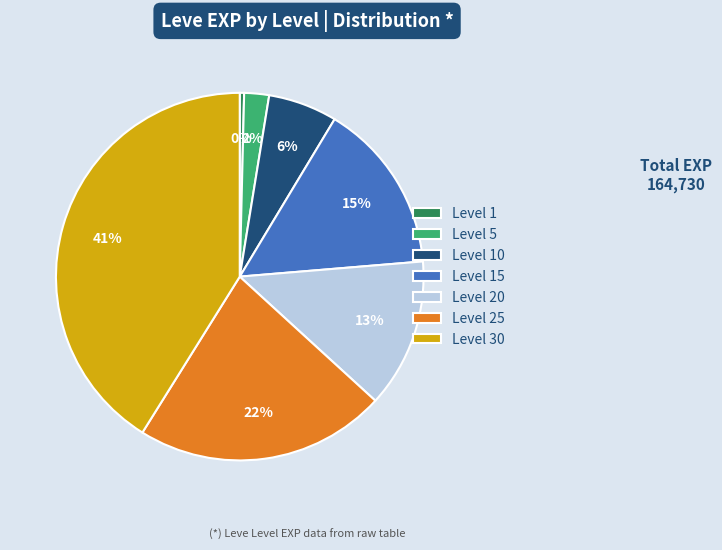

To the nearest percent, what is the difference between the Level 30 and Level 5 slice percentages?

39%